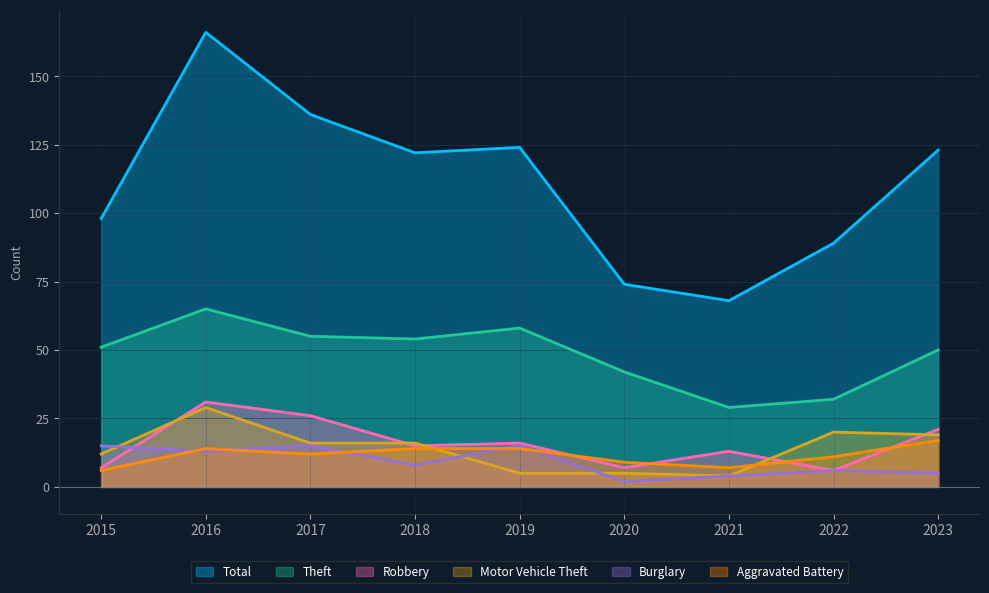

True or false: Burglary and Theft cross at least once.

False